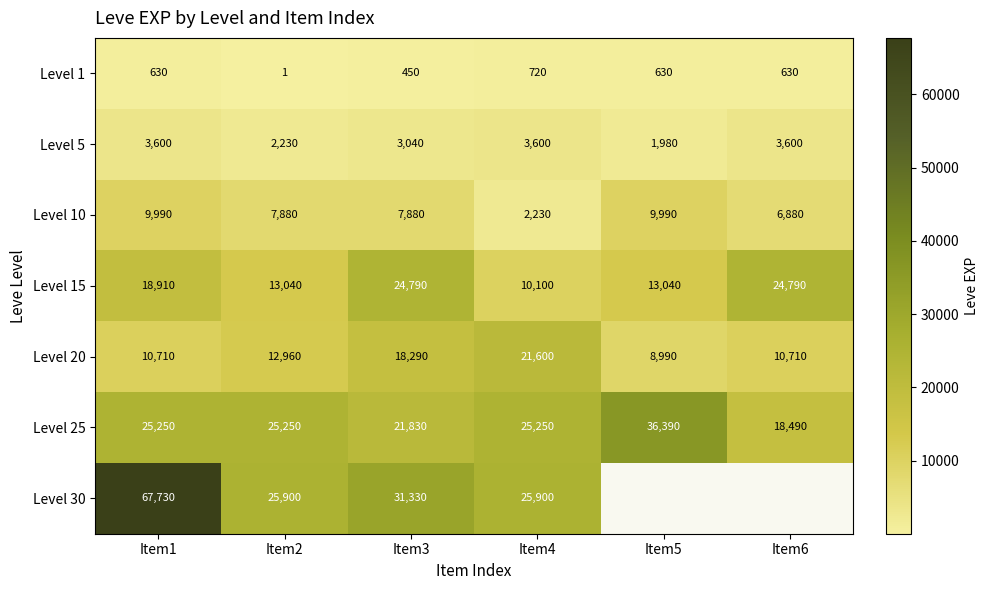

What is the difference between the maximum and minimum values in the Level 1 series?

719